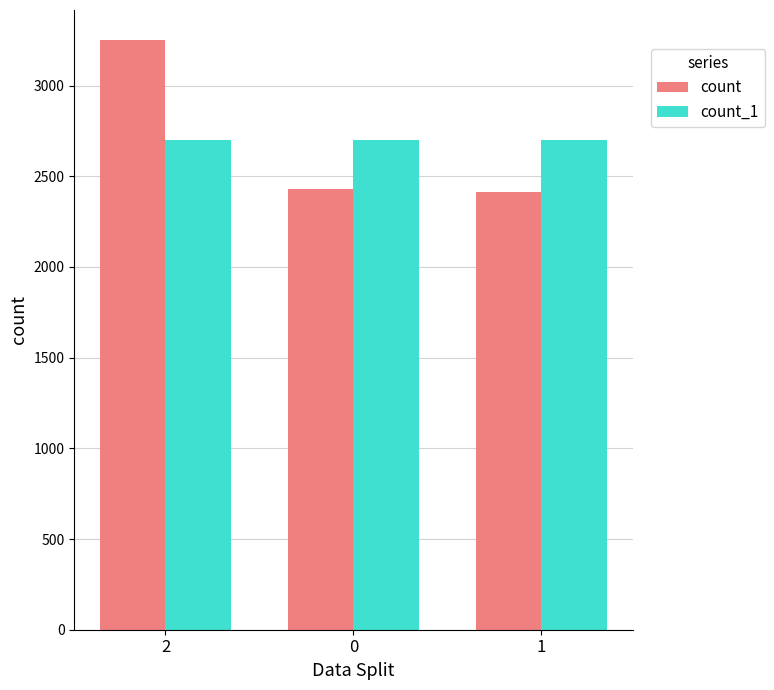

What is the minimum value shown in the chart?

2416